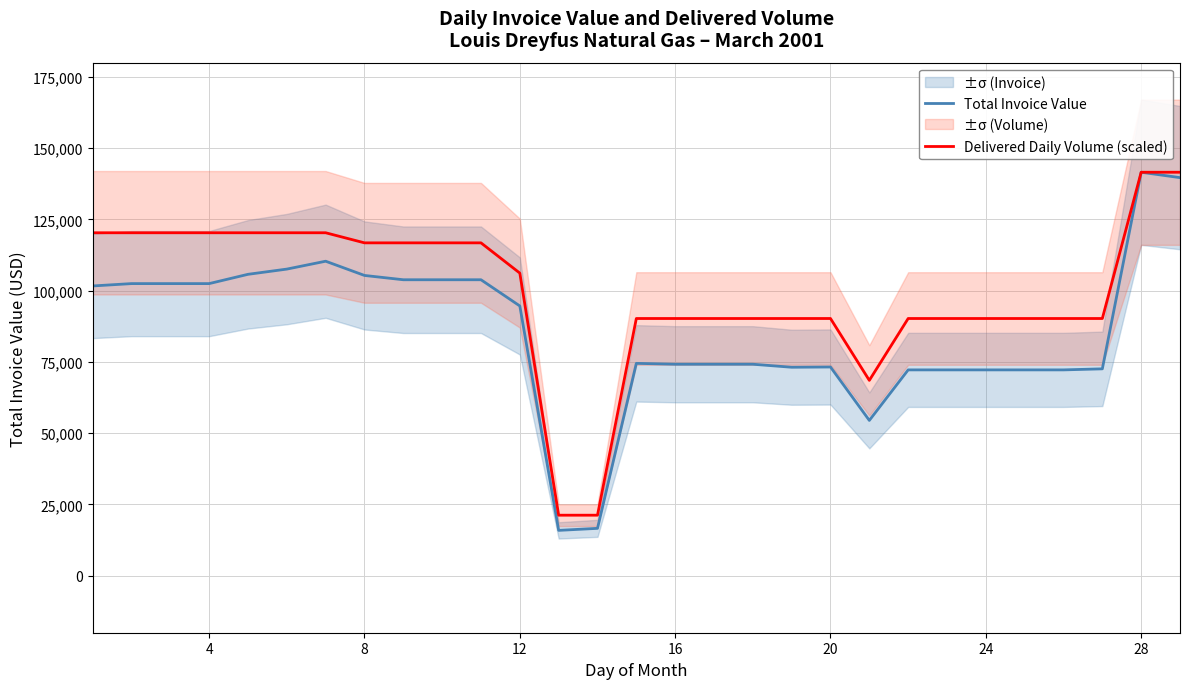

What are all the series names shown in the legend?

Total Invoice Value, Delivered Daily Volume (scaled)